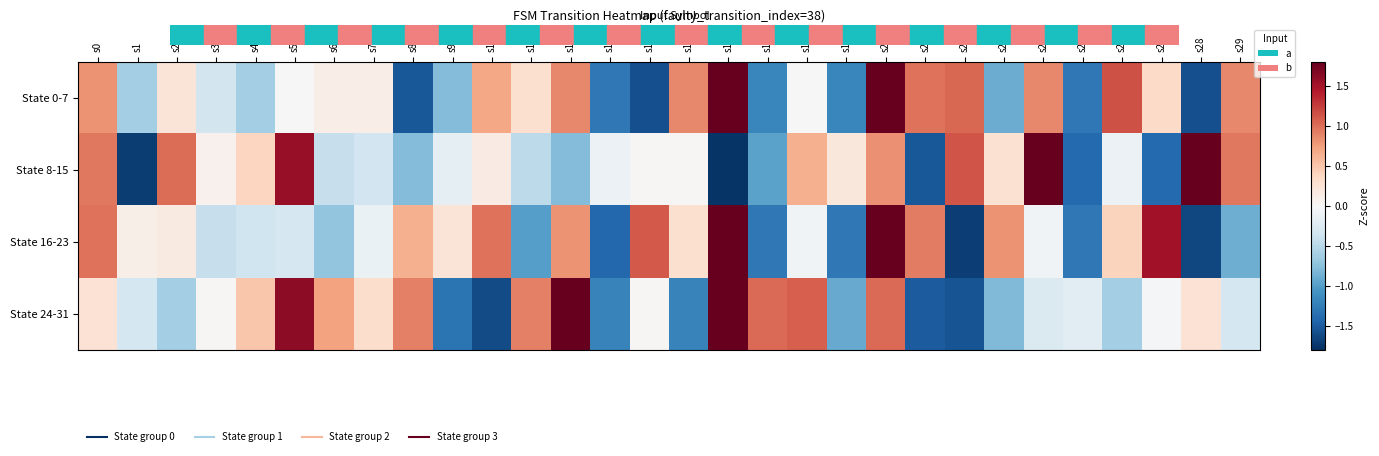

List the series in order of their peak value, highest first.

State 24-31, State 8-15, State 0-7, State 16-23